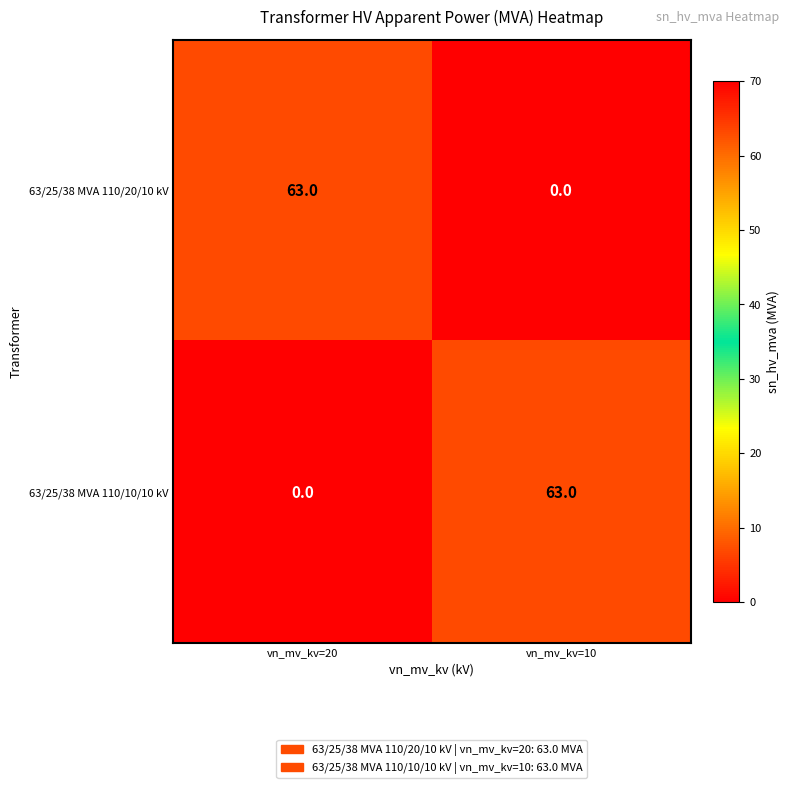

What is the average value of the 63/25/38 MVA 110/10/10 kV series?

32